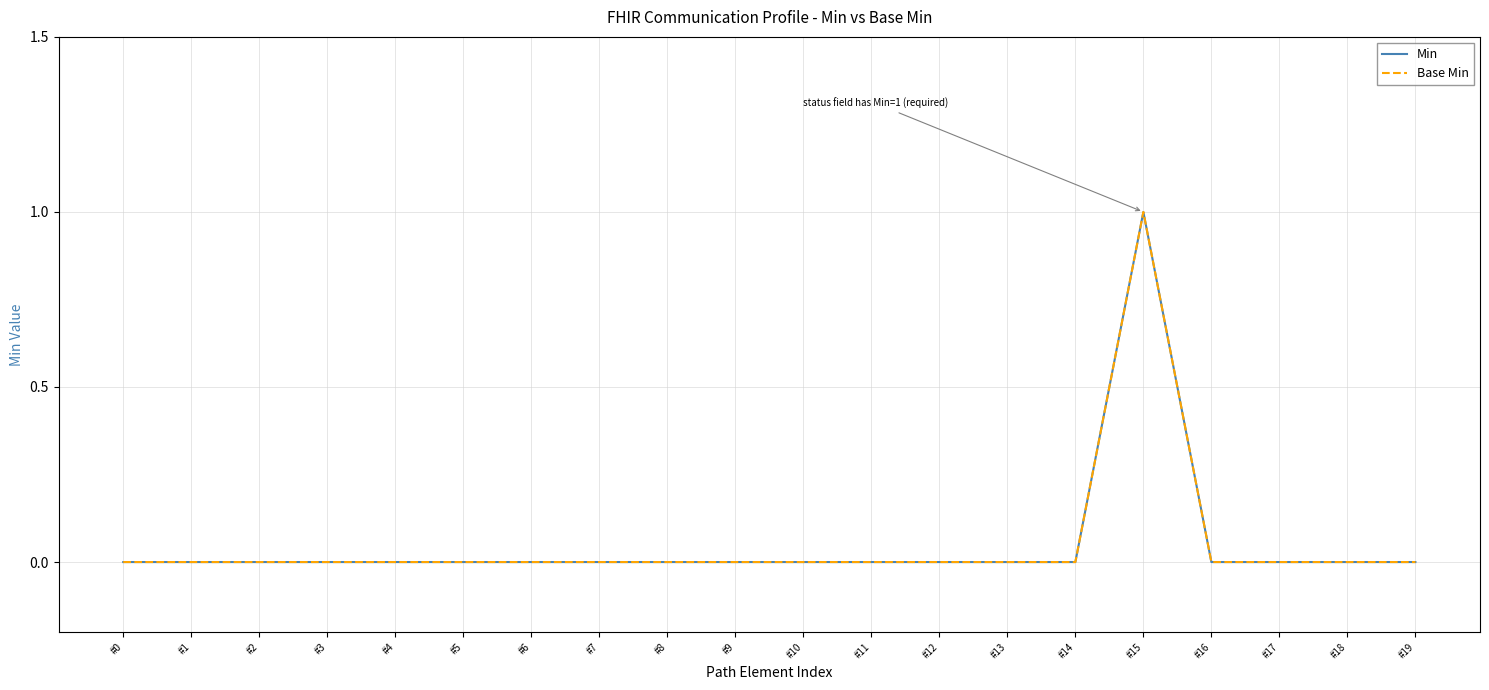

Does the chart have visible grid lines?

Yes